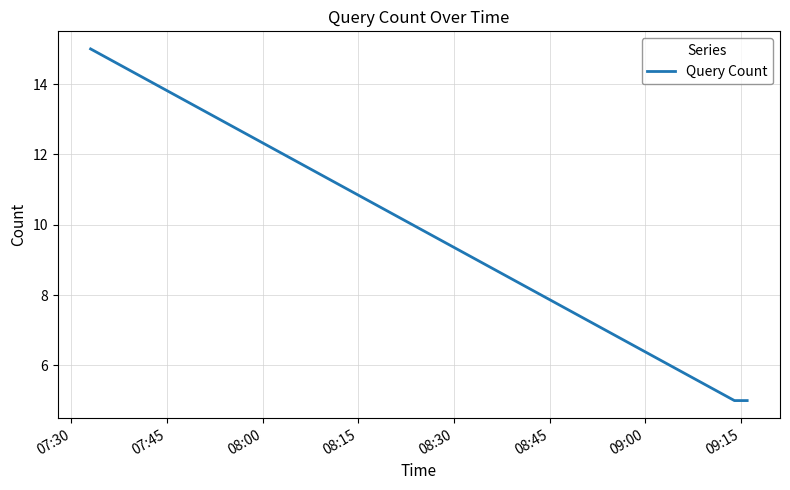

What is the minimum value shown in the chart?

5